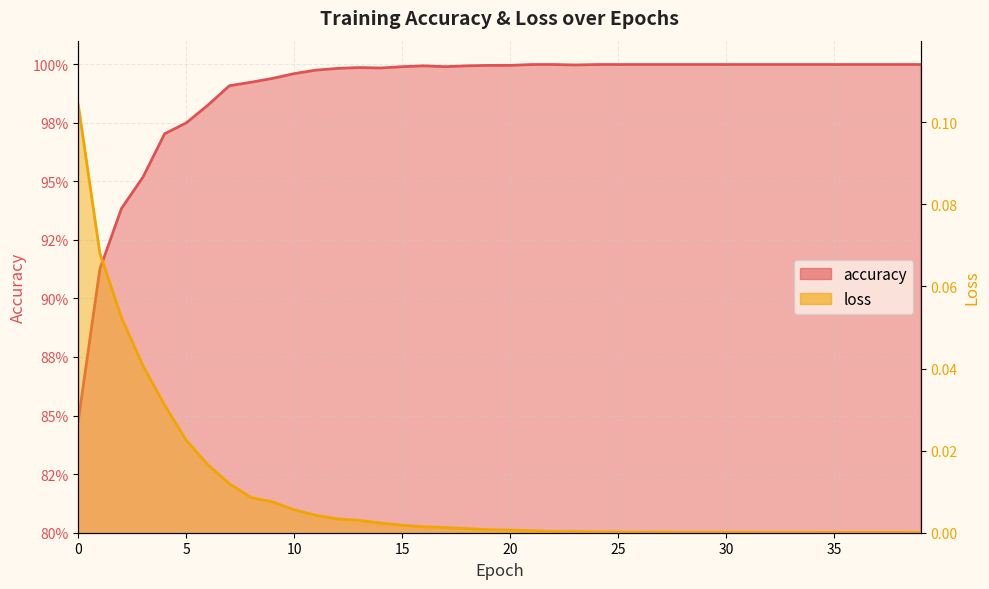

What is the spread (max minus min) of values at 39?

1.0